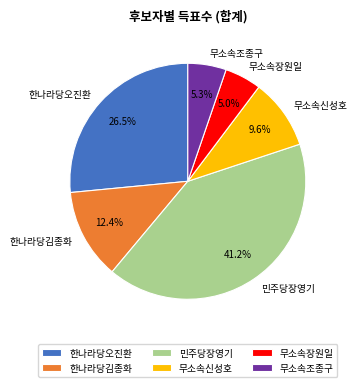

Is there a majority slice in this chart?

No